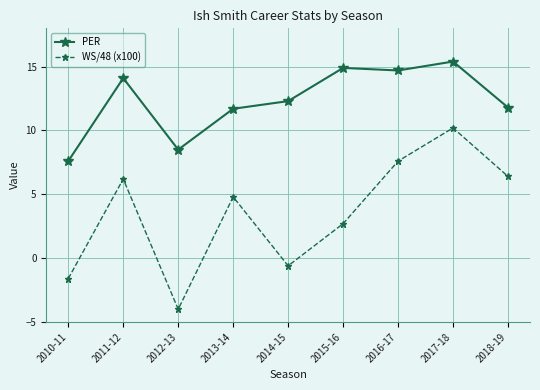

Which series has the widest spread of values?

WS/48 (x100)